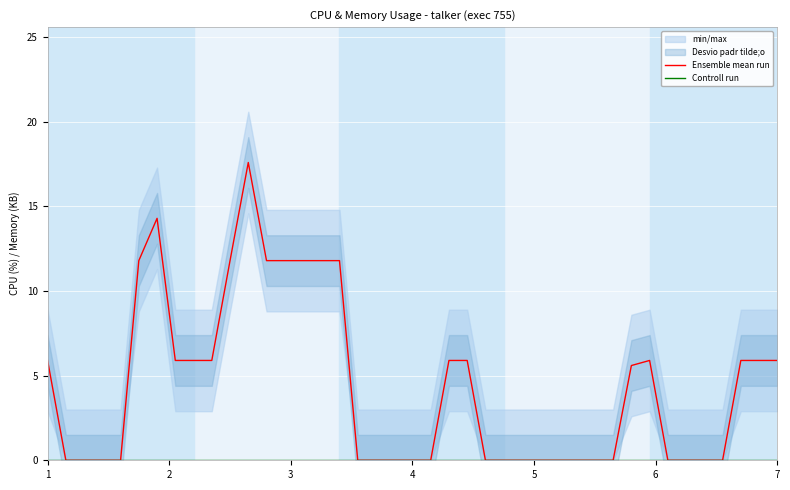

Reading right to left, extract all data points from this chart.

Ensemble mean run: 5.9	5.9	5.9	0.0	0.0	0.0	0.0	5.9	5.6	0.0	0.0	0.0	0.0	0.0	0.0	0.0	0.0	5.9	5.9	0.0	0.0	0.0	0.0	11.8	11.8	11.8	11.8	11.8	17.6	11.8	5.9	5.9	5.9	14.3	11.8	0.0	0.0	0.0	0.0	5.9
Controll run: 0.0	0.0	0.0	0.0	0.0	0.0	0.0	0.0	0.0	0.0	0.0	0.0	0.0	0.0	0.0	0.0	0.0	0.0	0.0	0.0	0.0	0.0	0.0	0.0	0.0	0.0	0.0	0.0	0.0	0.0	0.0	0.0	0.0	0.0	0.0	0.0	0.0	0.0	0.0	0.0